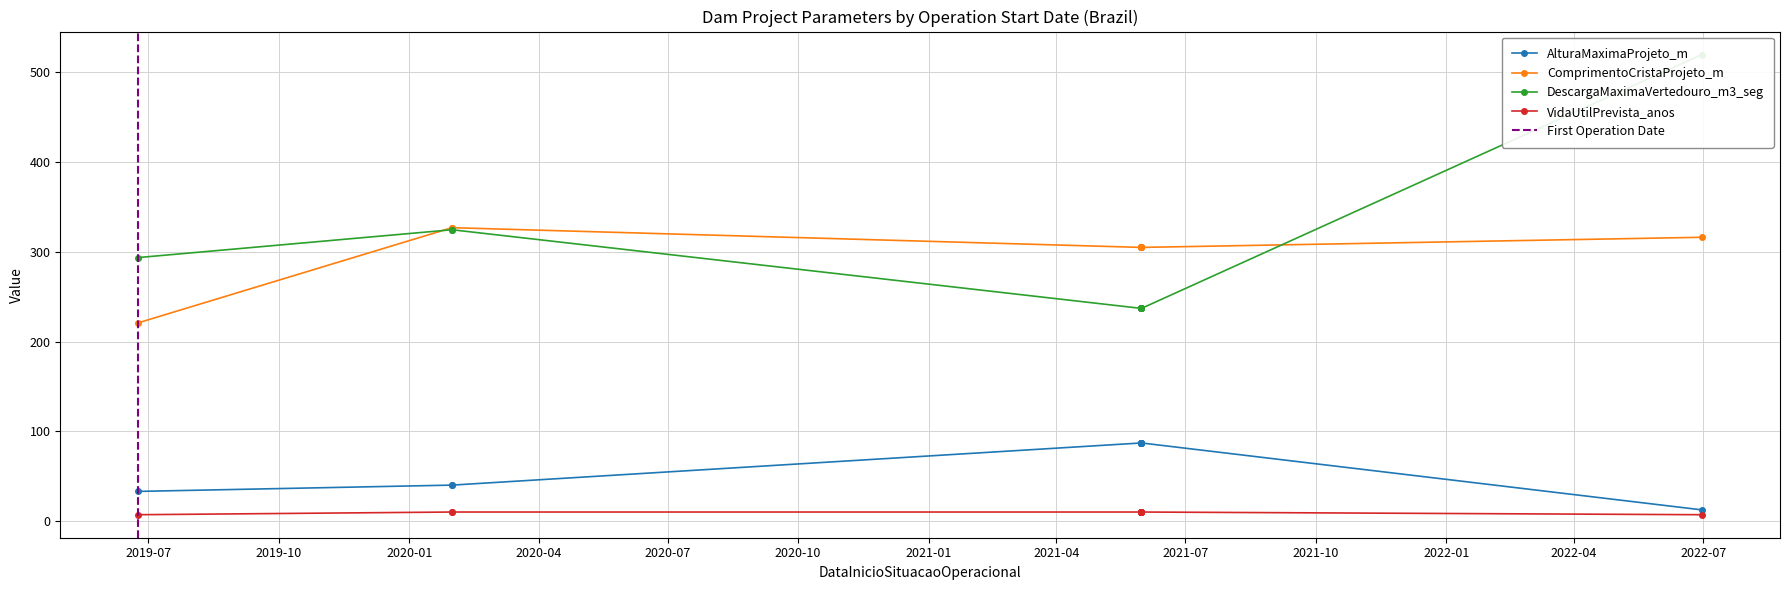

Read the ComprimentoCristaProjeto_m value at 24/06/2019.

221.0